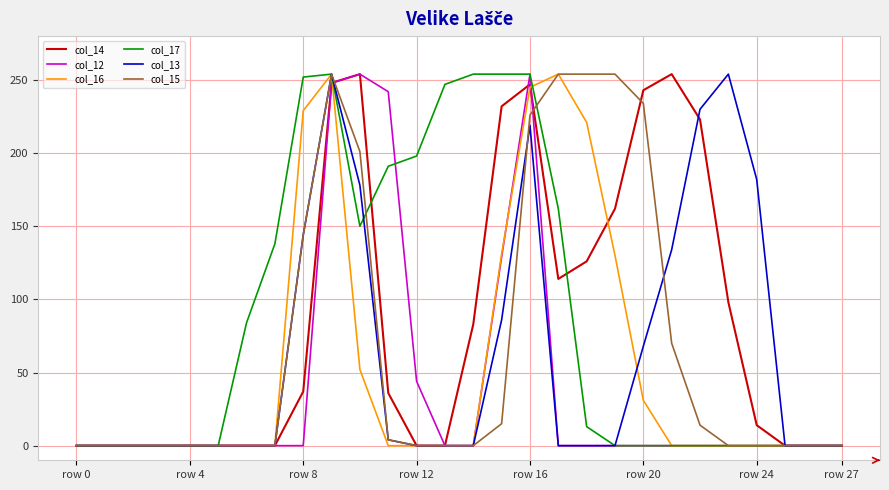

What is the maximum value shown in the chart?

254